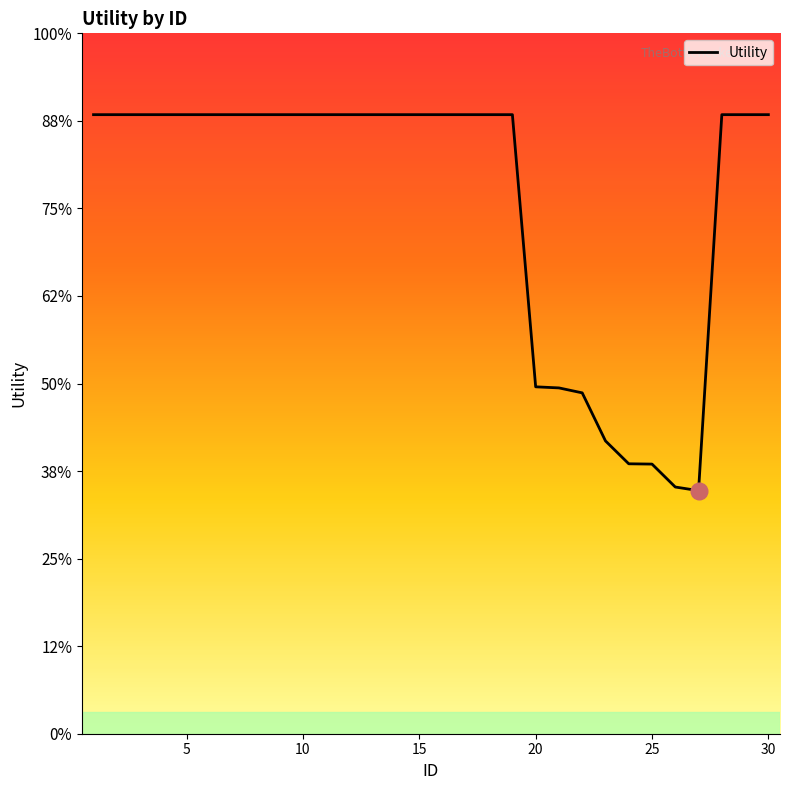

Does the chart have visible grid lines?

No